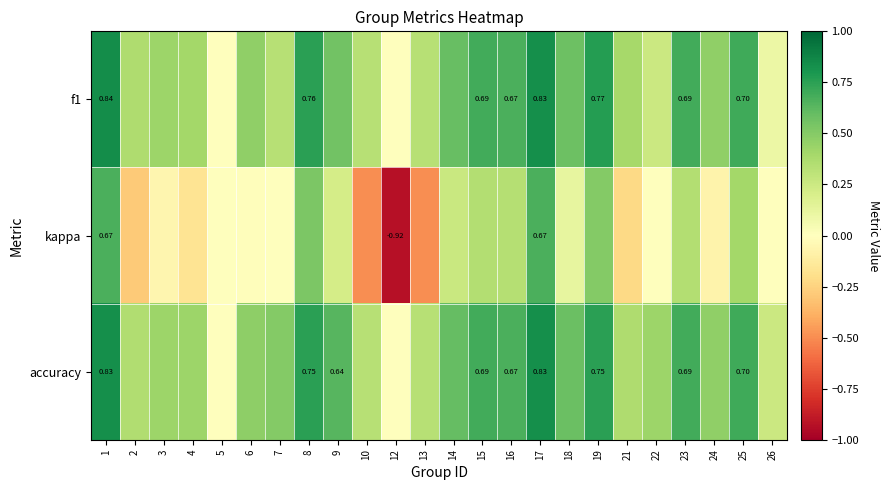

At how many categories does at least one series exceed 0?

22